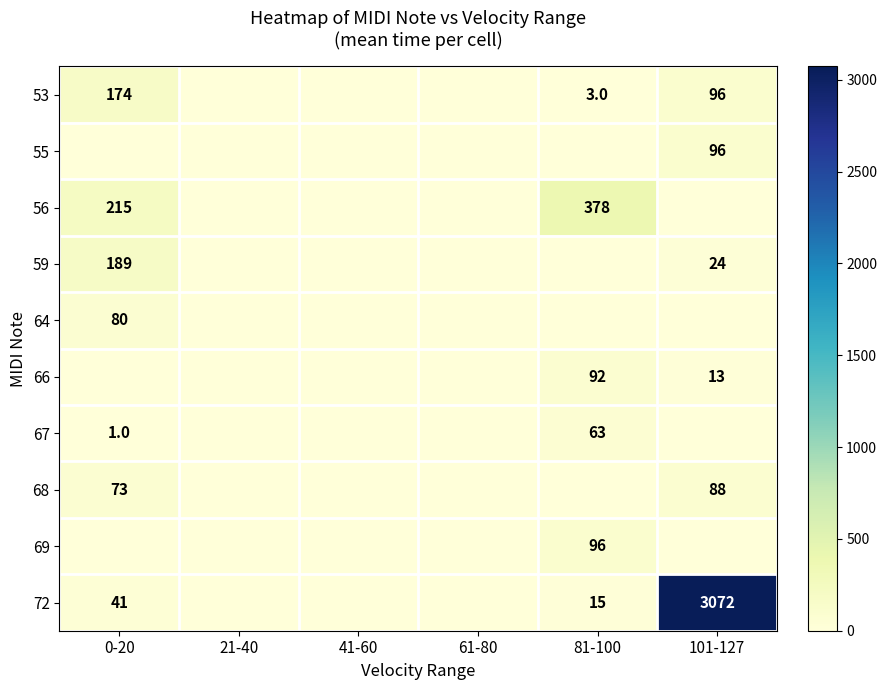

The value of 66 at 81-100 is 92. True or false?

True